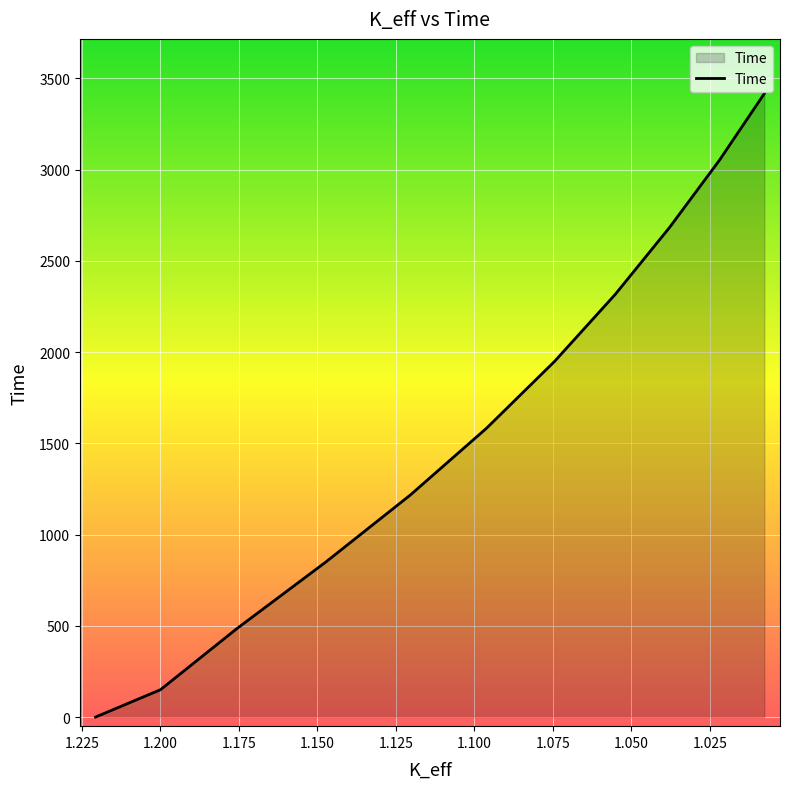

At which label does the data first exceed 1583?

1.09611391